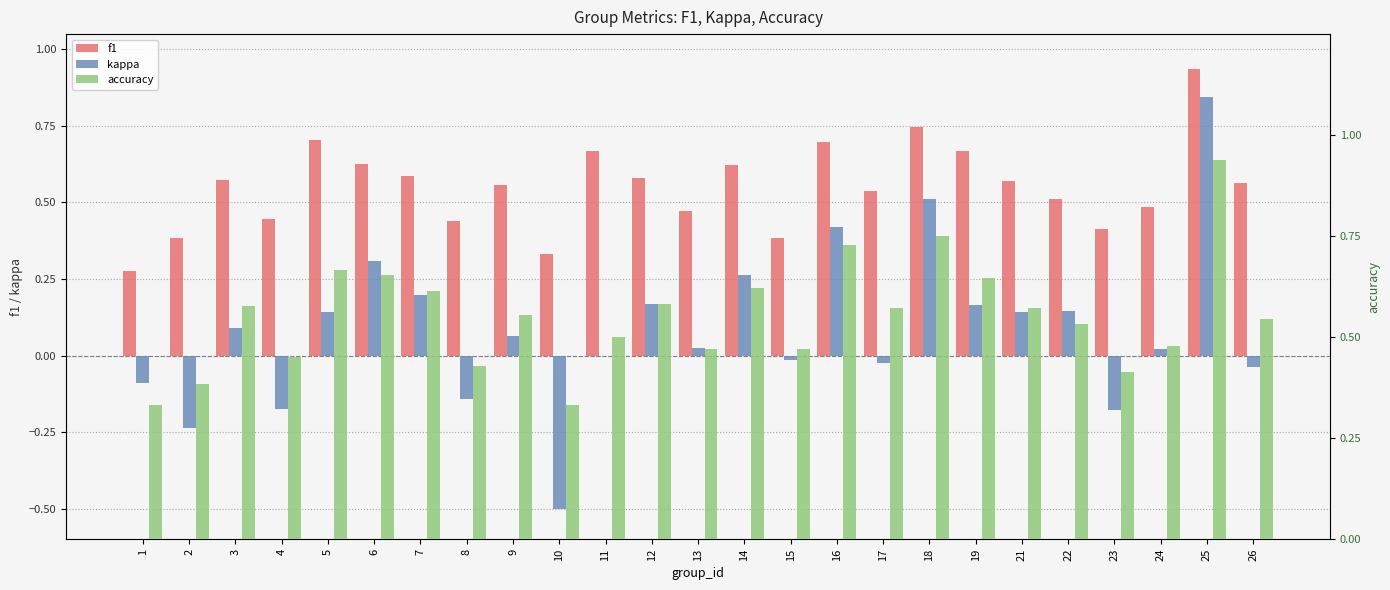

Which series has the widest spread of values?

kappa